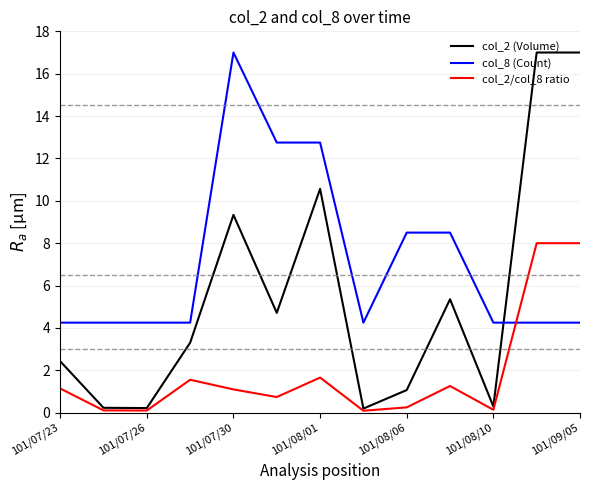

How many times do col_8 (Count) and col_2/col_8 ratio cross each other?

1